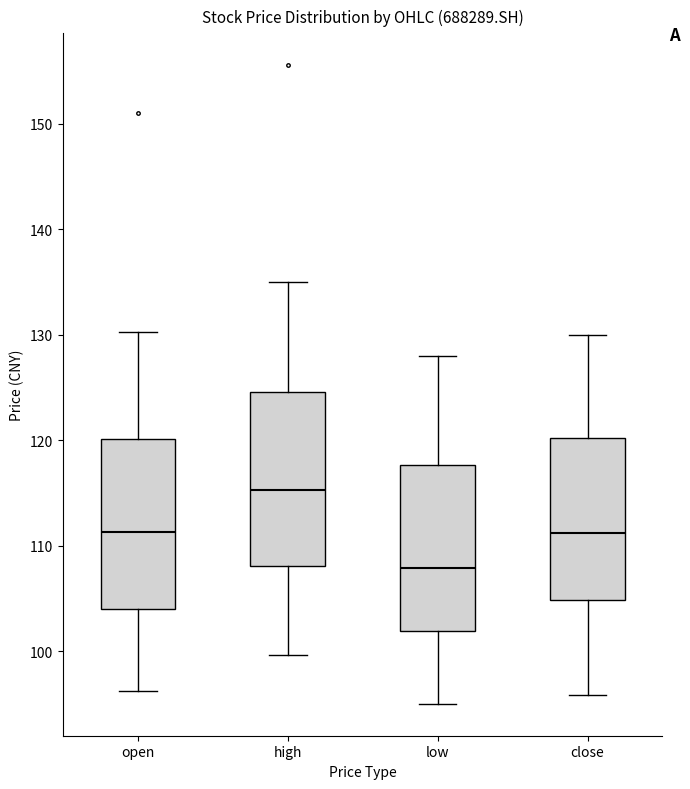

Reading left to right, read every box against the y-axis: the position of its median line, the range the box covers, and the ends of its whiskers. The values are not printed on the chart, so give them approximately, as read against the axis.

open: median 111, box 104 to 120, whiskers 96 to 130
high: median 115, box 108 to 125, whiskers 100 to 135
low: median 108, box 102 to 118, whiskers 95 to 128
close: median 111, box 105 to 120, whiskers 96 to 130